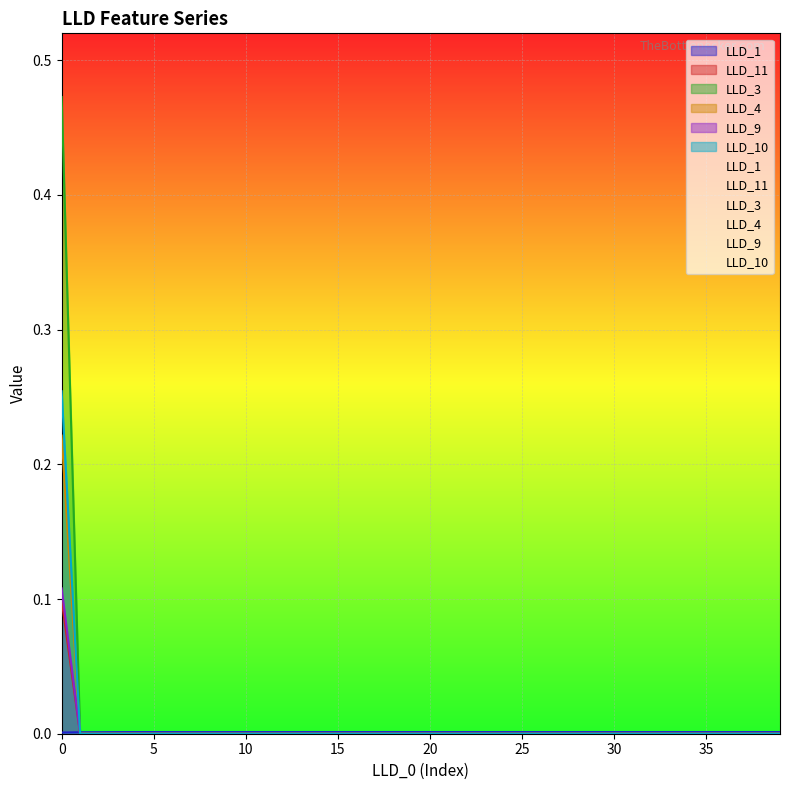

Rank the series at 39 from highest to lowest value.

LLD_1, LLD_11, LLD_3, LLD_4, LLD_9, LLD_10